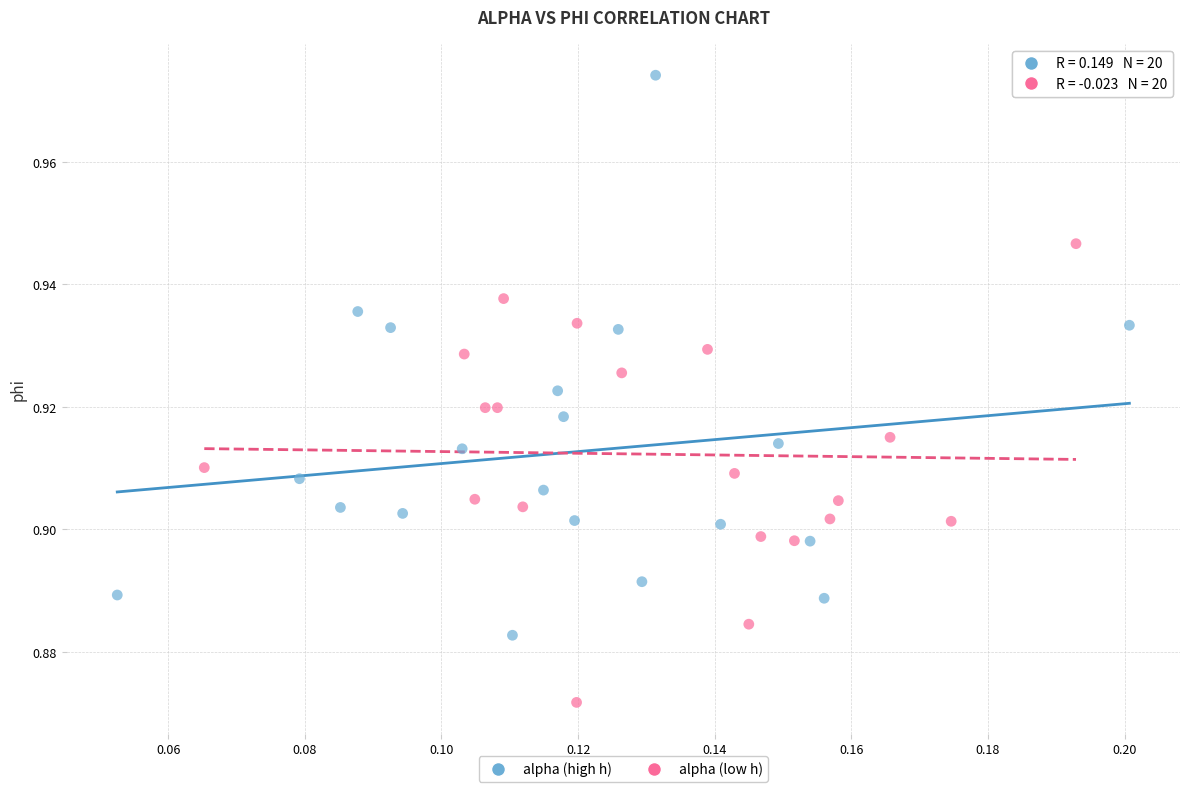

Which series reaches the maximum Y coordinate?

alpha (high h)